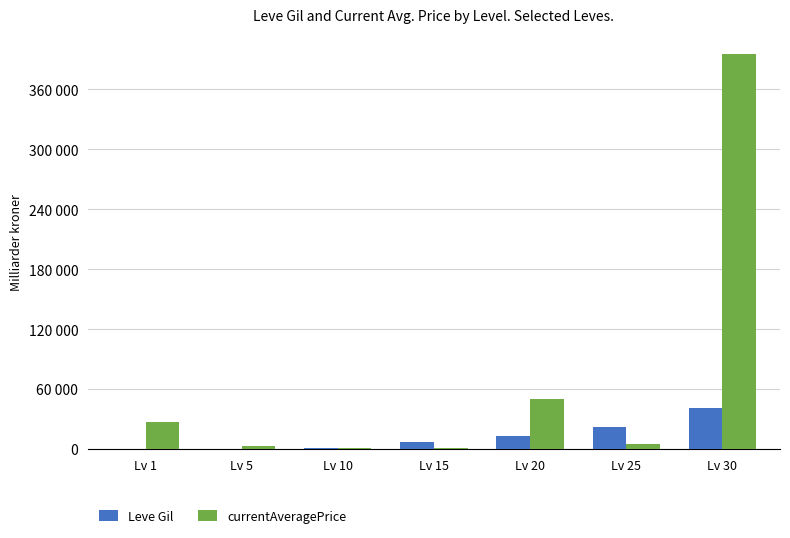

What is the sum of the currentAveragePrice values at Lv 10 and Lv 30?

396917